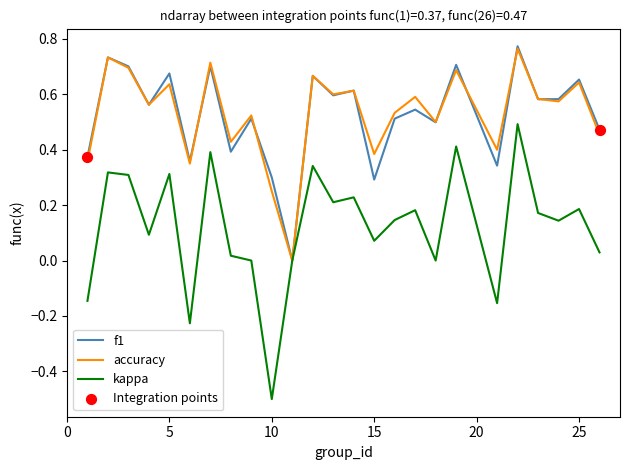

What is the smallest value displayed?

-0.5